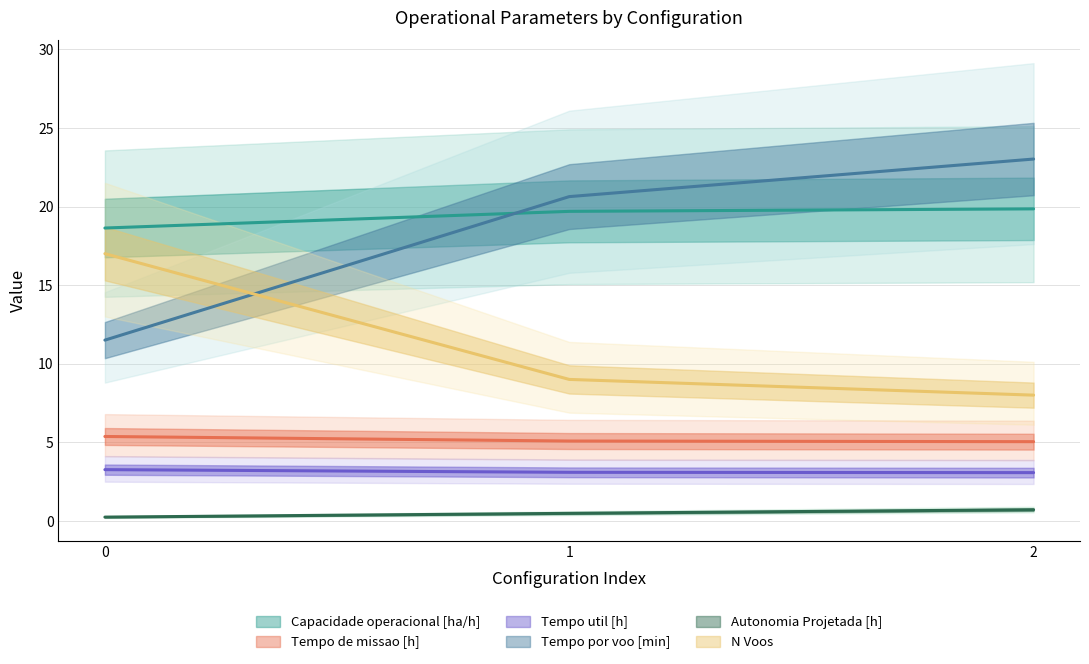

What is the sum of all Tempo util [h] values?

9.4